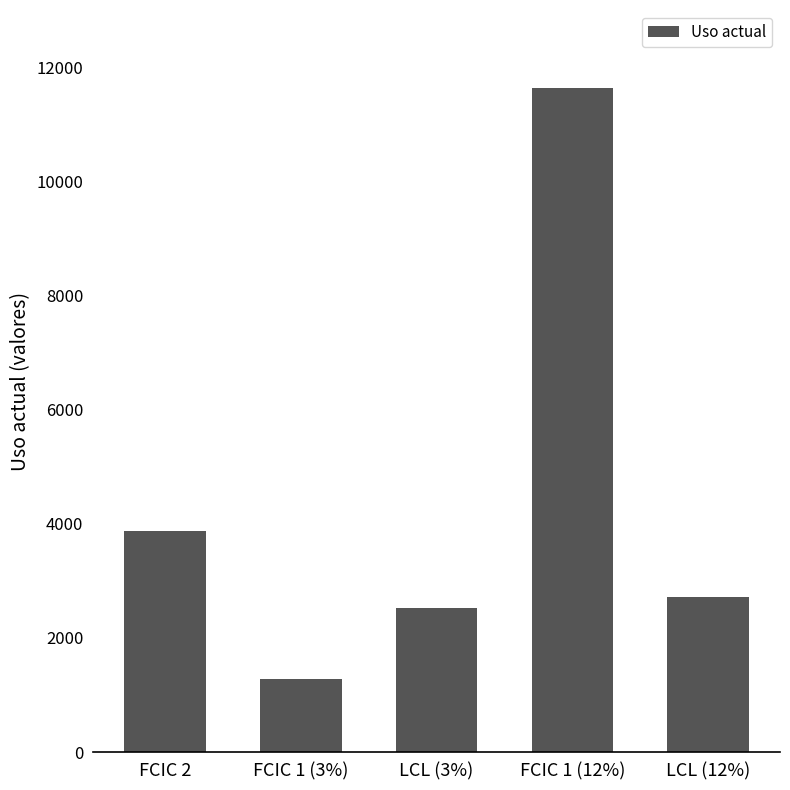

How many data points does each series have?

5